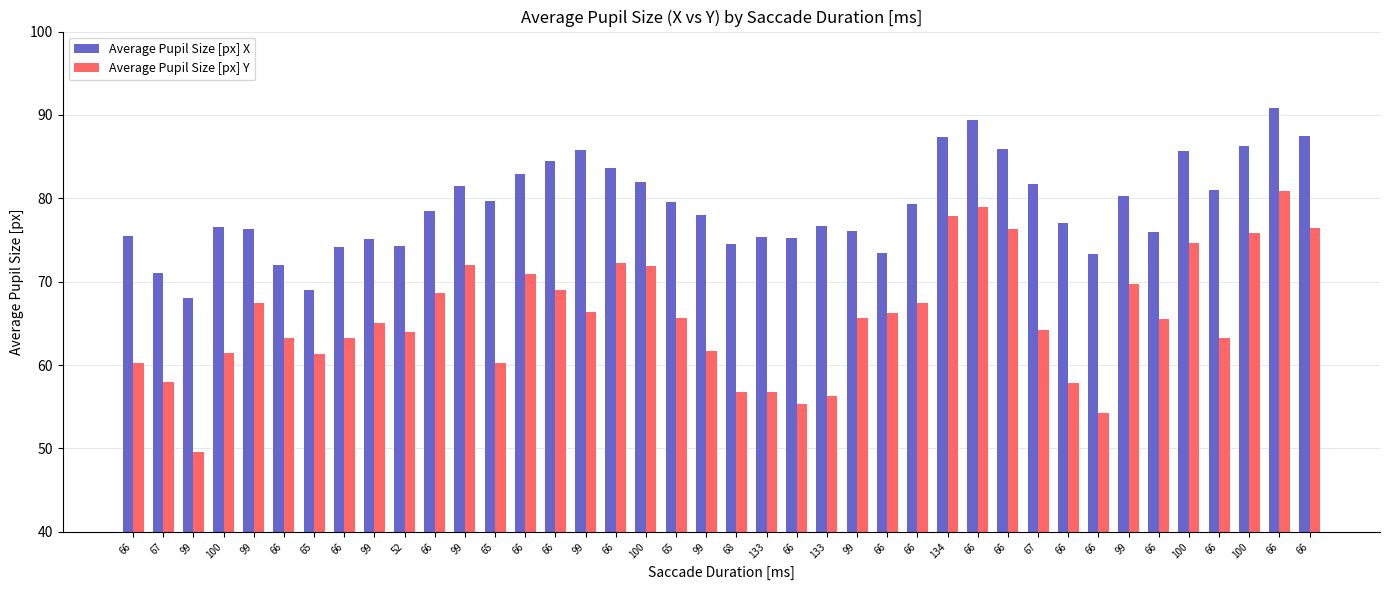

The Average Pupil Size [px] Y series shows 68.6 at 66. True or false?

True